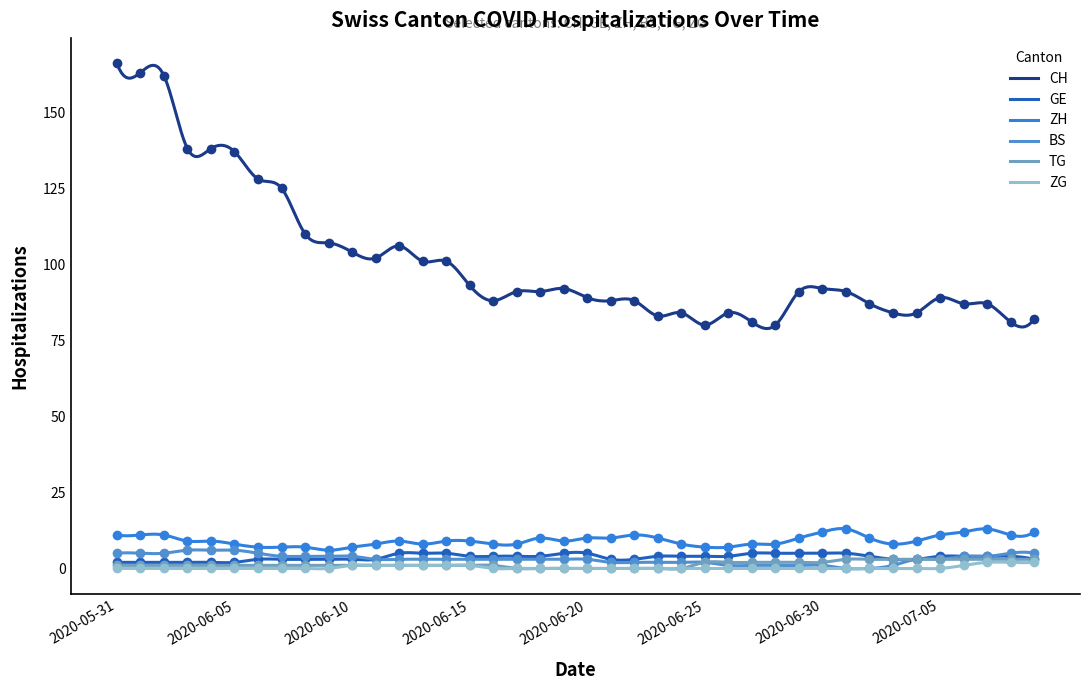

What is the greatest value displayed?

166